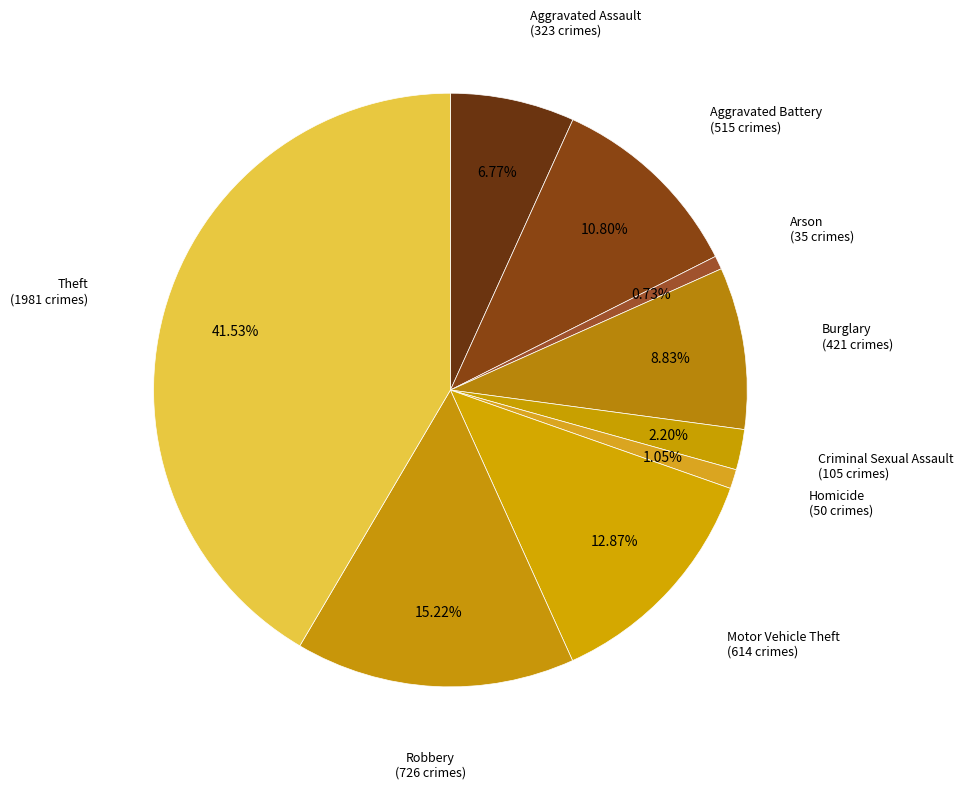

How many slices are in this pie chart?

9